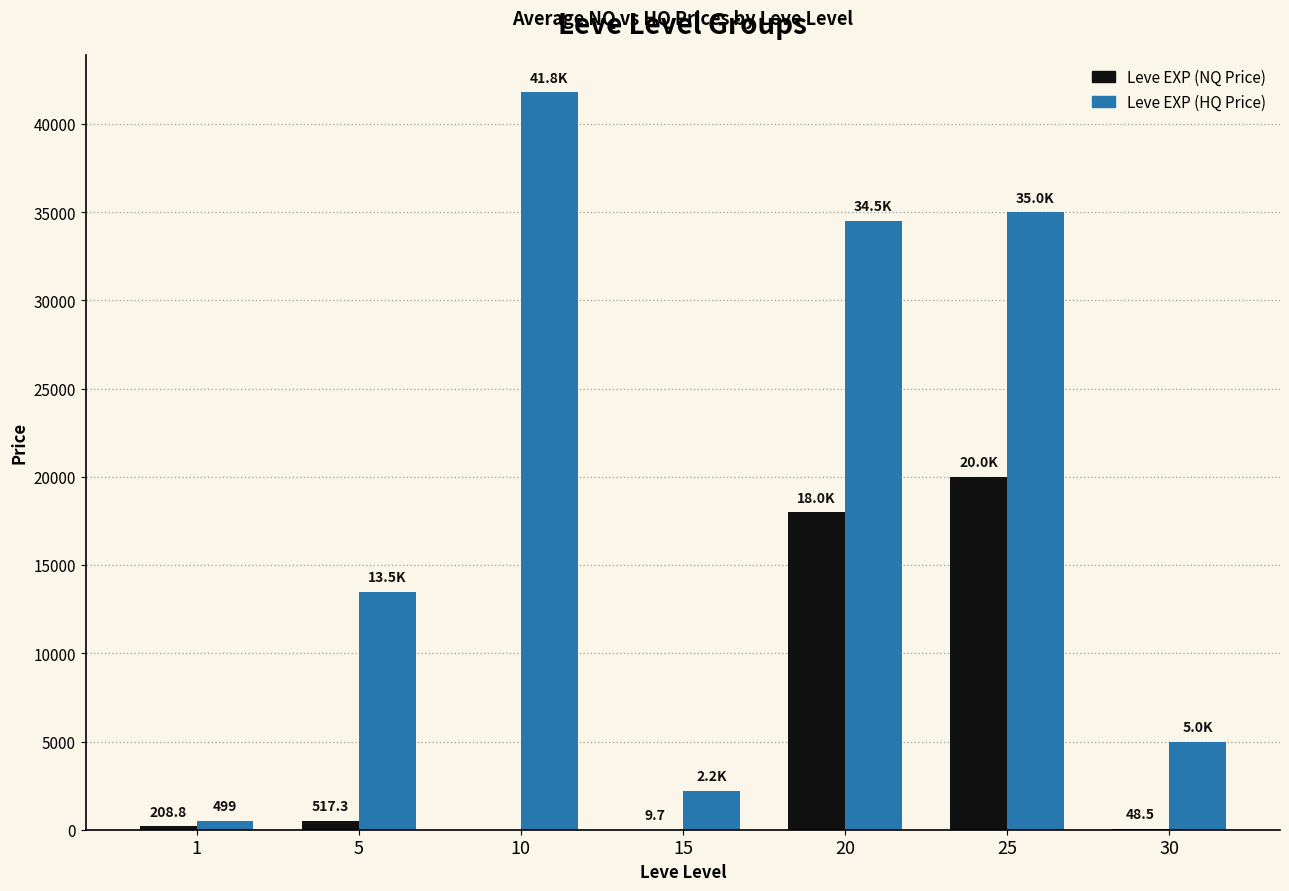

Which series has the largest total across all categories?

Leve EXP (HQ Price)